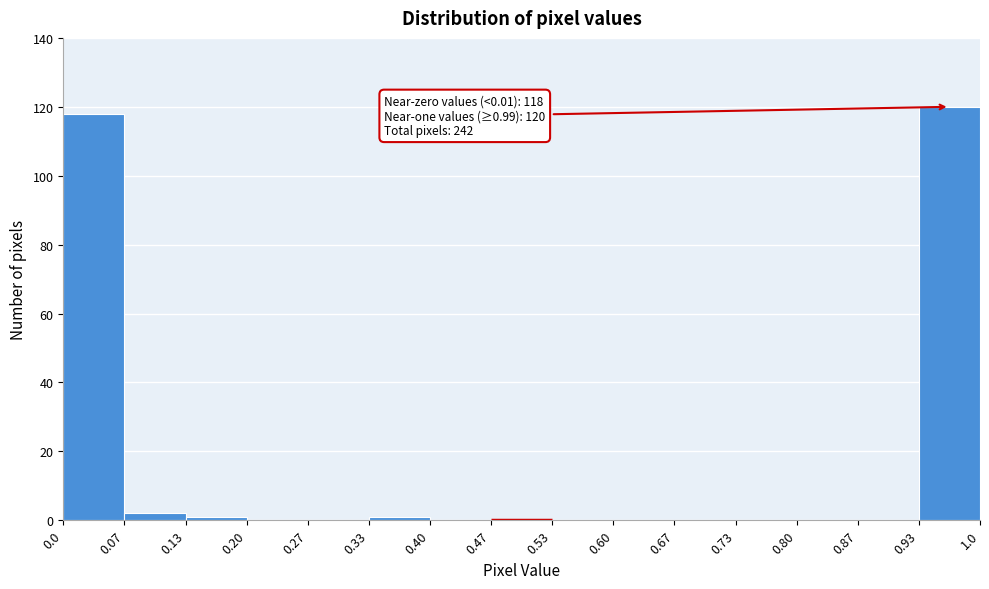

Which range on the x-axis has the tallest bar?

0.93 to 1.0